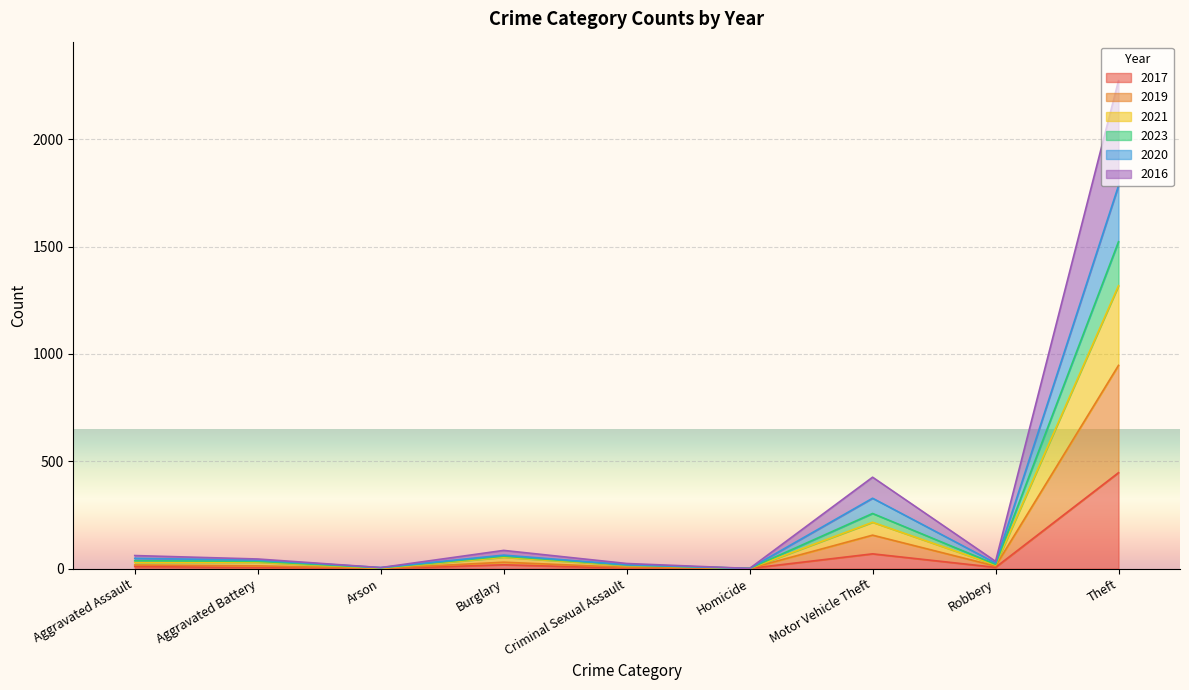

What position from the right is Theft?

1